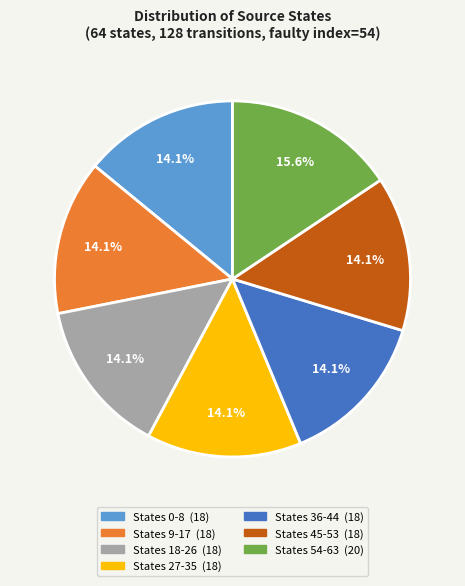

How many slices are in this pie chart?

7